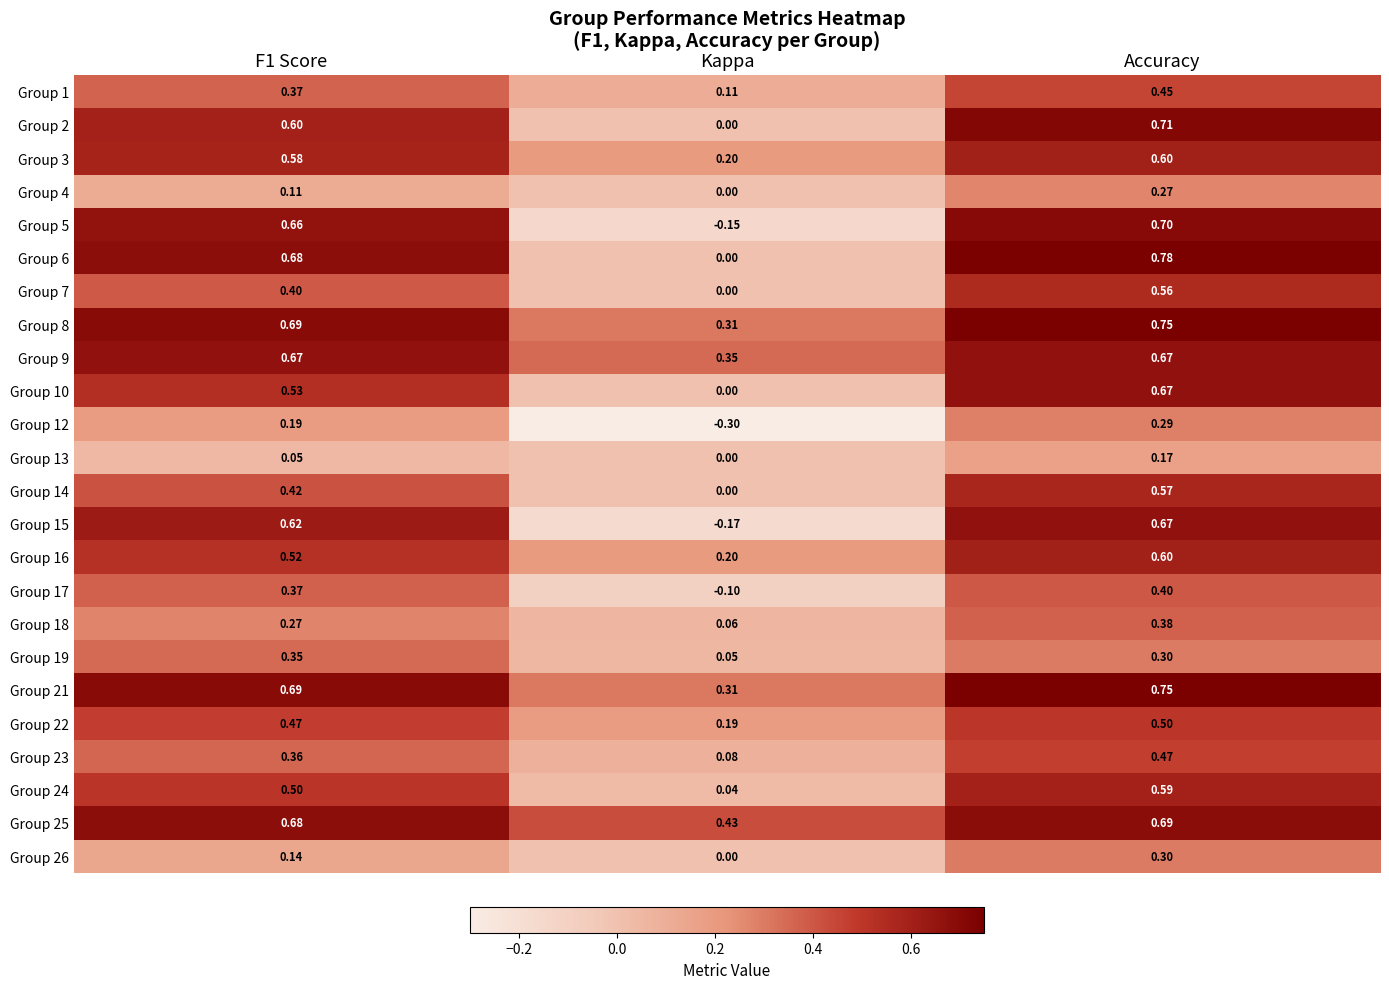

What is the spread (max minus min) of values at Kappa?

0.7